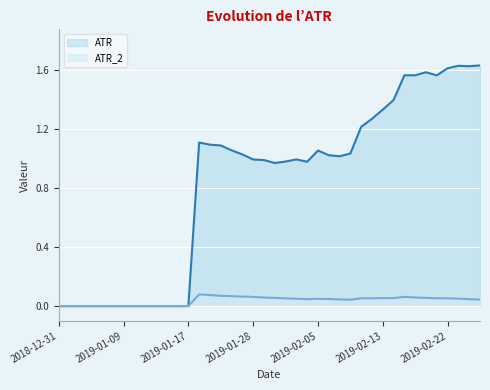

Between 2019-01-02 and 2019-02-04, which series saw the biggest shift?

ATR